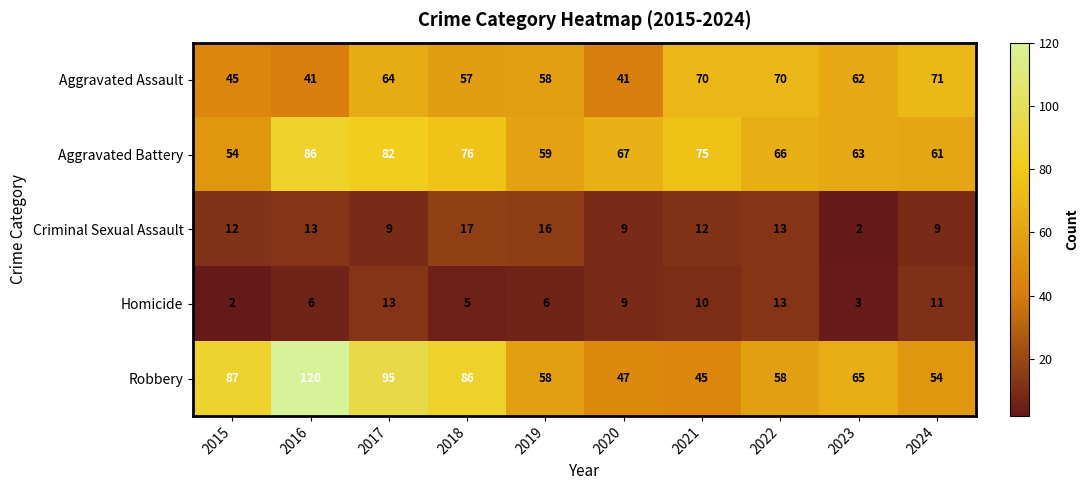

The Aggravated Battery series shows 82 at 2017. True or false?

True